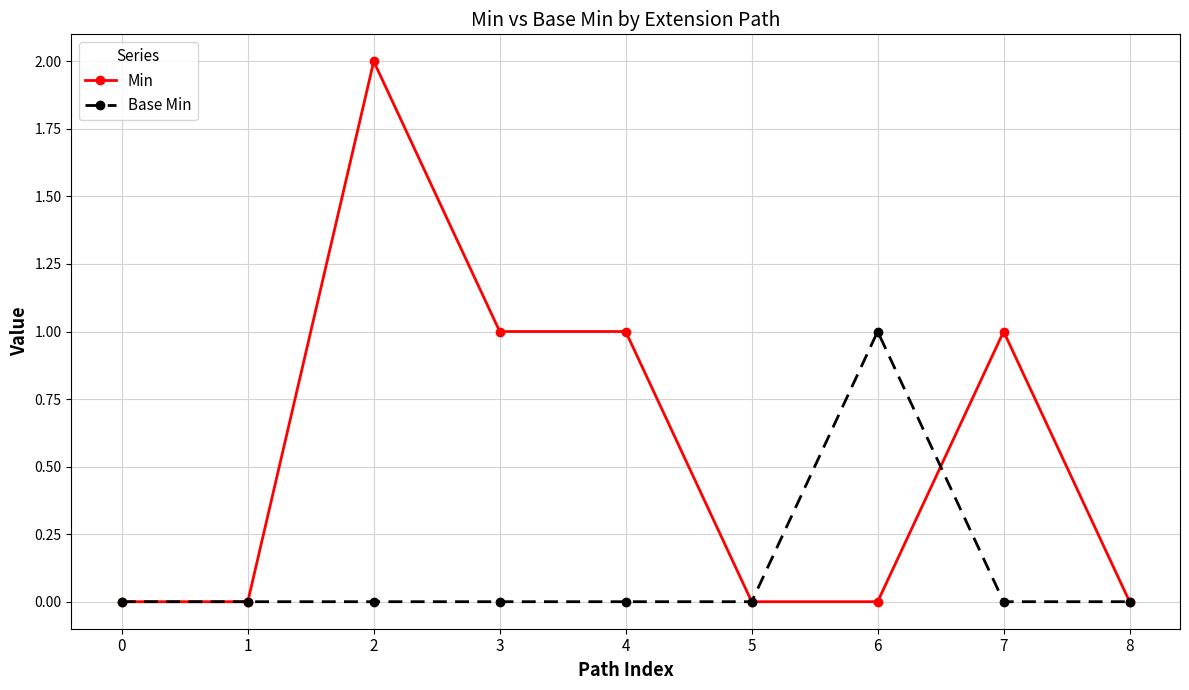

What is the difference between the second highest and minimum values in the Min series?

1